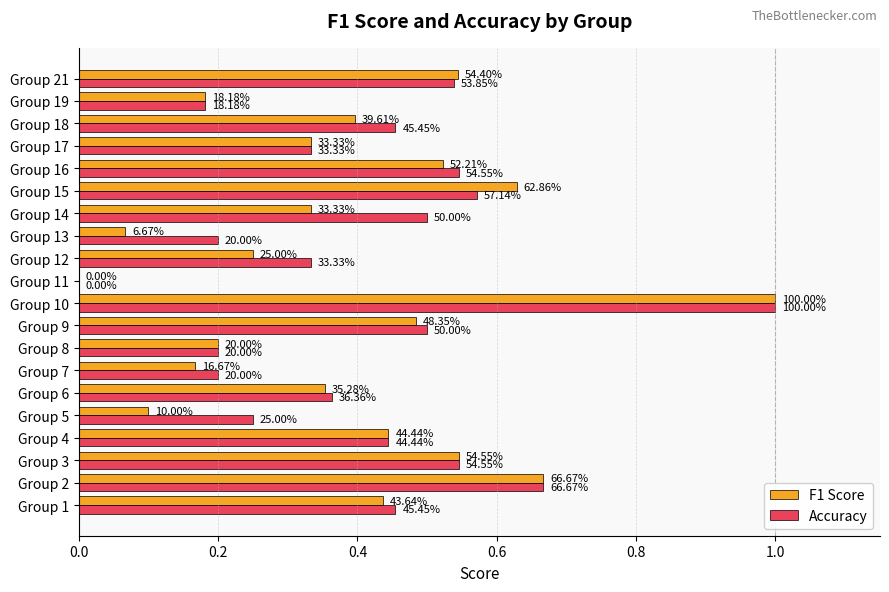

Rank the series by their average value, from highest to lowest.

Accuracy, F1 Score